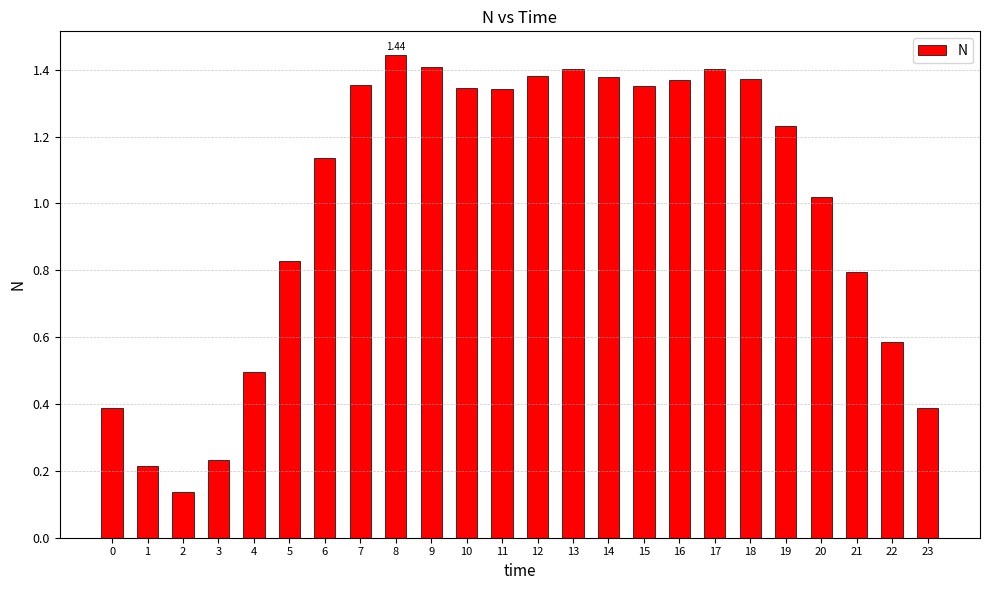

What is the change in value from 11 to 17?

+0.1